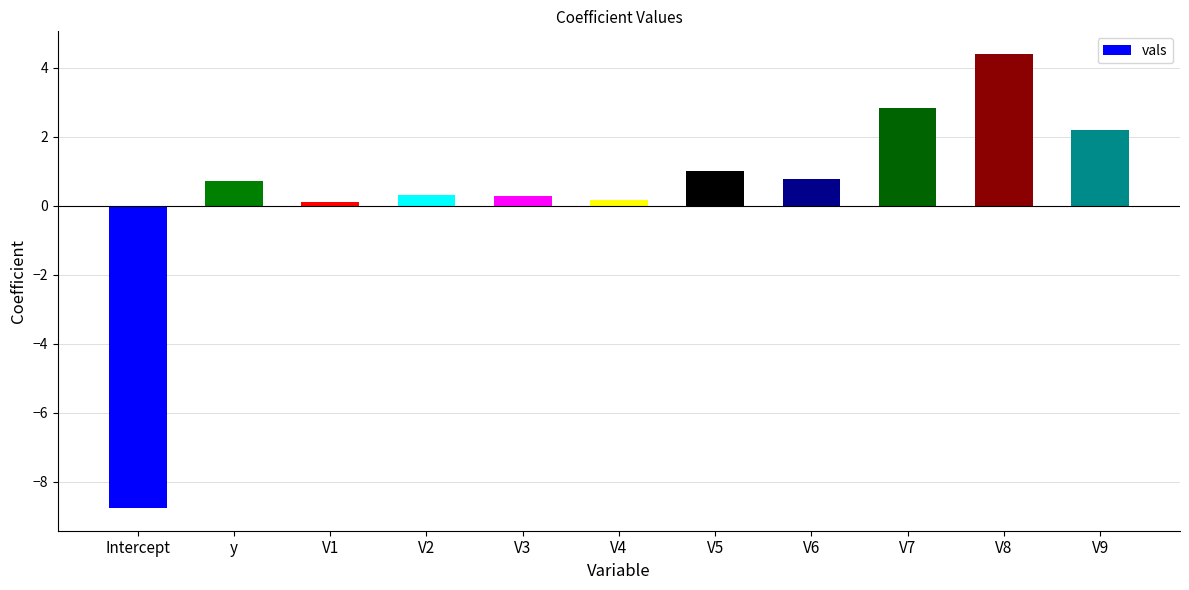

What is the approximate value at V8?

4.4